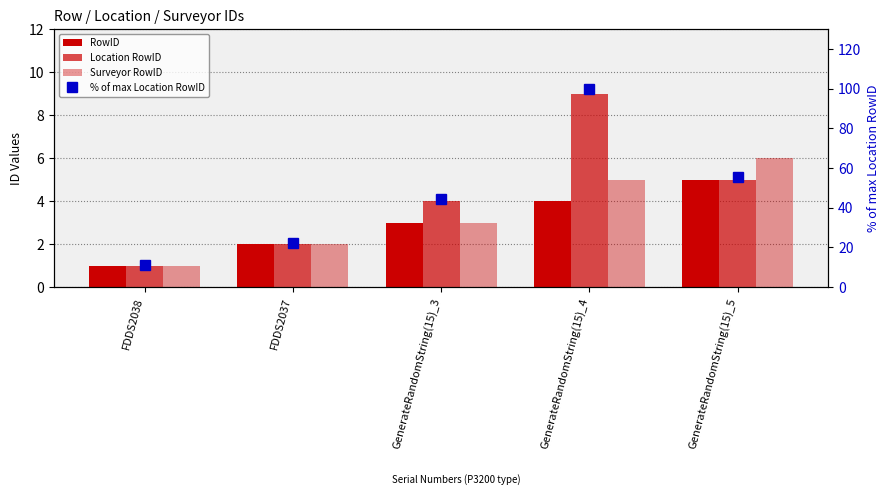

Reading left to right, extract all data points from this chart.

RowID: 1.0	2.0	3.0	4.0	5.0
Location RowID: 1.0	2.0	4.0	9.0	5.0
Surveyor RowID: 1.0	2.0	3.0	5.0	6.0
% of max Location RowID: 11.1	22.2	44.4	100.0	55.6